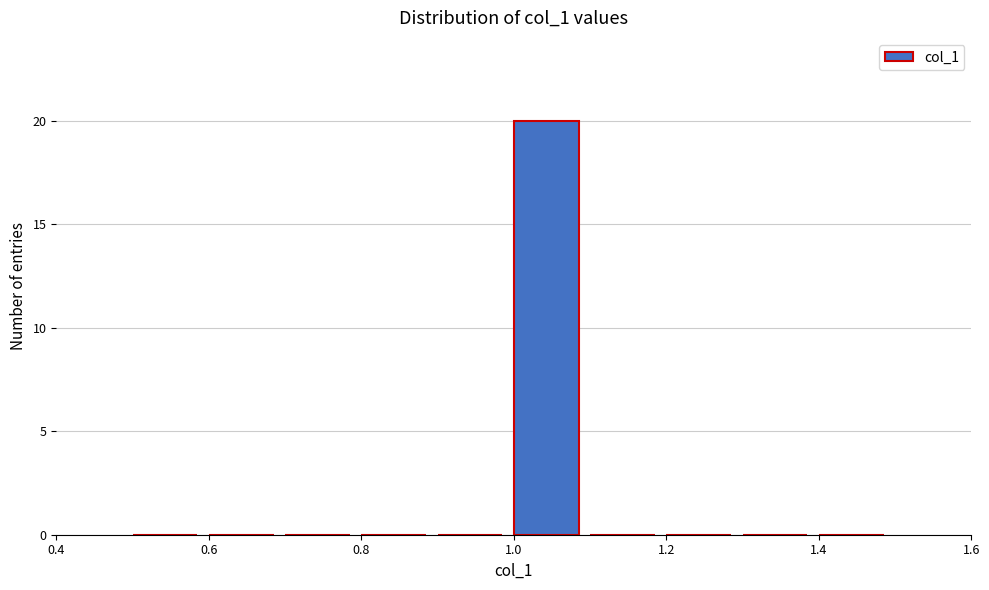

Reading left to right, list every bar in this chart as the range it spans on the x-axis followed by its height. The values are not printed on the chart, so give them approximately, as read against the axis.

0.5 to 0.6: 0
0.6 to 0.7: 0
0.7 to 0.8: 0
0.8 to 0.9: 0
0.9 to 1.0: 0
1.0 to 1.1: 20
1.1 to 1.2: 0
1.2 to 1.3: 0
1.3 to 1.4: 0
1.4 to 1.5: 0